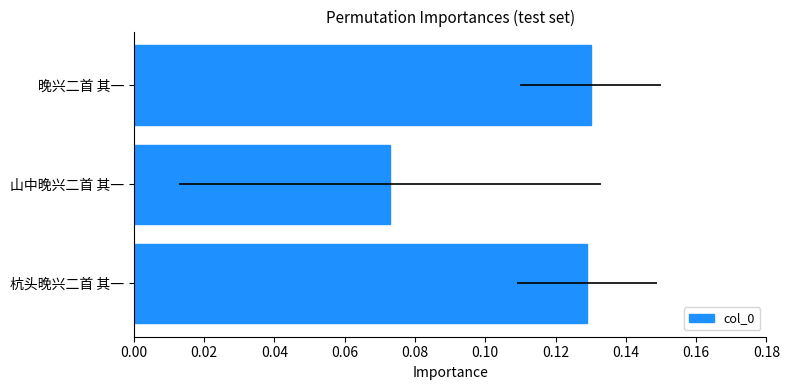

What is the change in value from 山中晚兴二首 其一 to 晚兴二首 其一?

+0.1